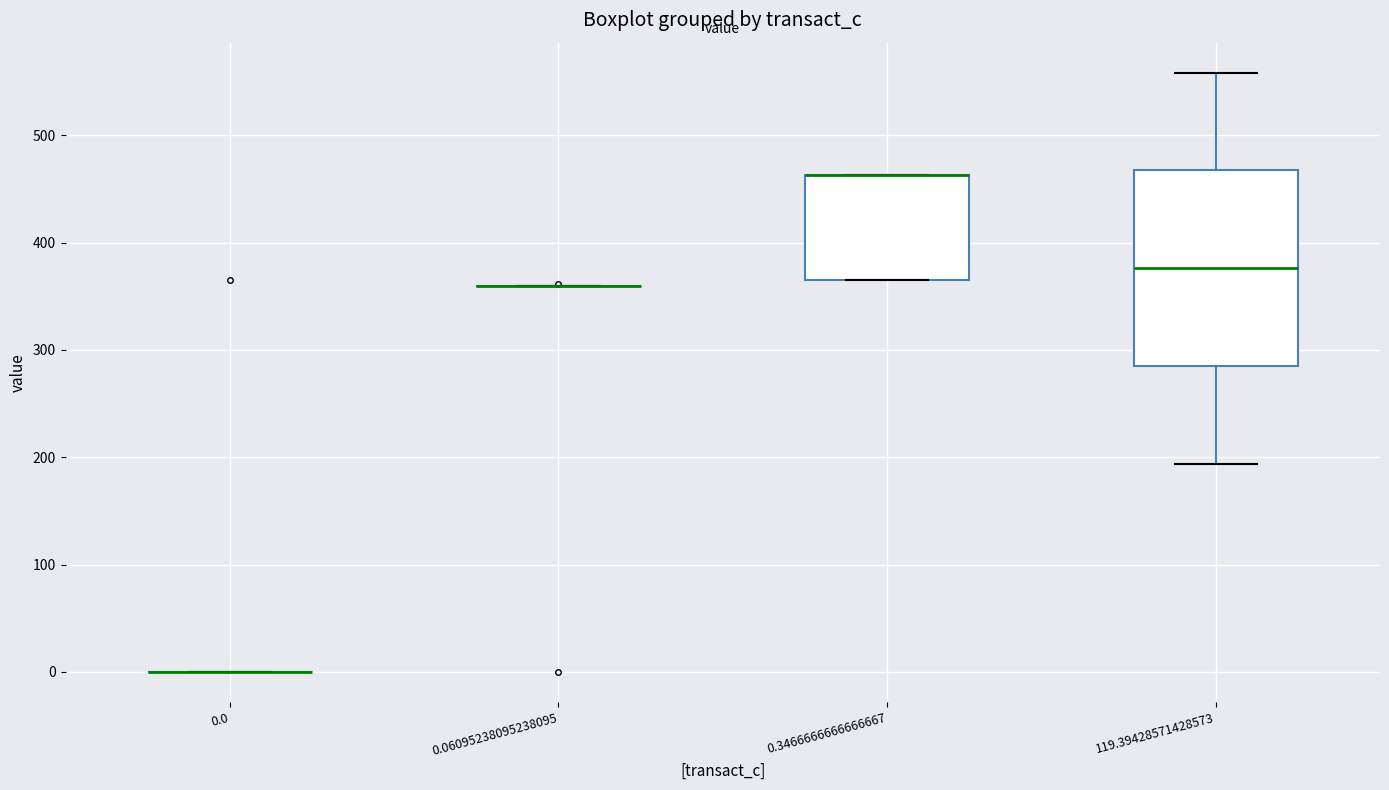

Reading left to right, read every box against the y-axis: the position of its median line, the range the box covers, and the ends of its whiskers. The values are not printed on the chart, so give them approximately, as read against the axis.

0.0: box collapsed to a line at 0, whiskers 0 to 0
0.06095238095238095: box collapsed to a line at 360, whiskers 360 to 360
0.3466666666666667: median 460 (drawn on the box's upper edge), box 360 to 460, whiskers 360 to 460
119.39428571428573: median 380, box 290 to 470, whiskers 190 to 560